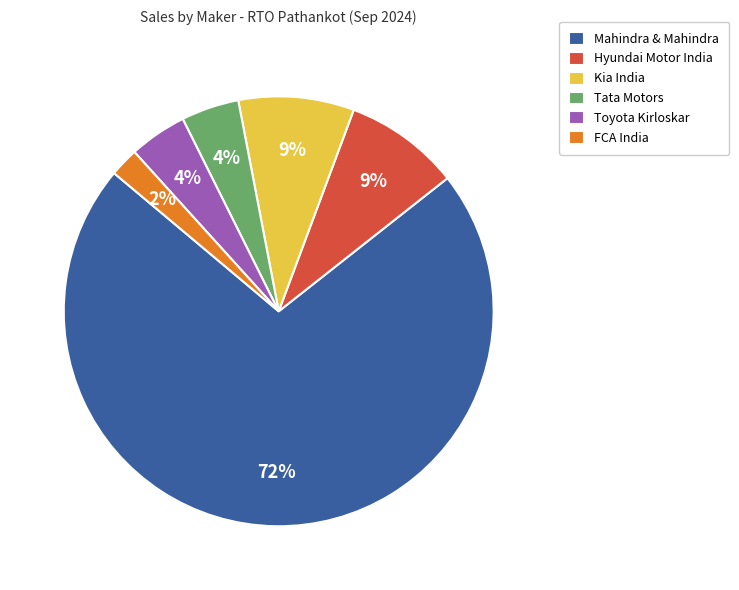

How many slices are in this pie chart?

6